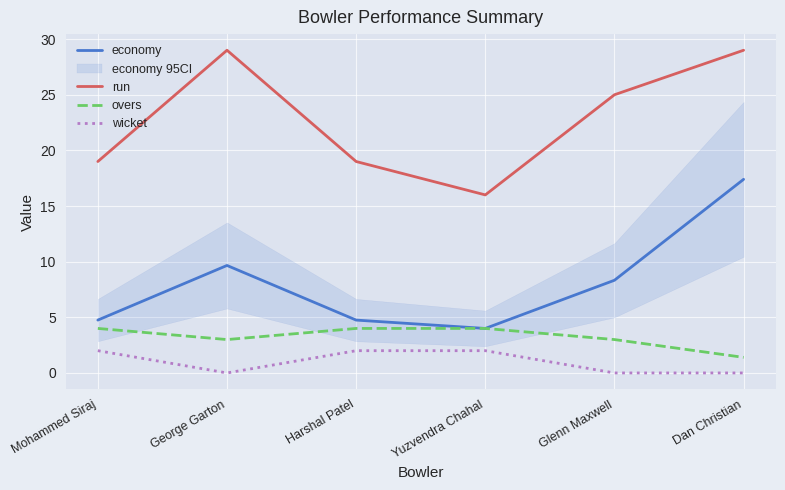

What is the highest value of the run series?

29.0